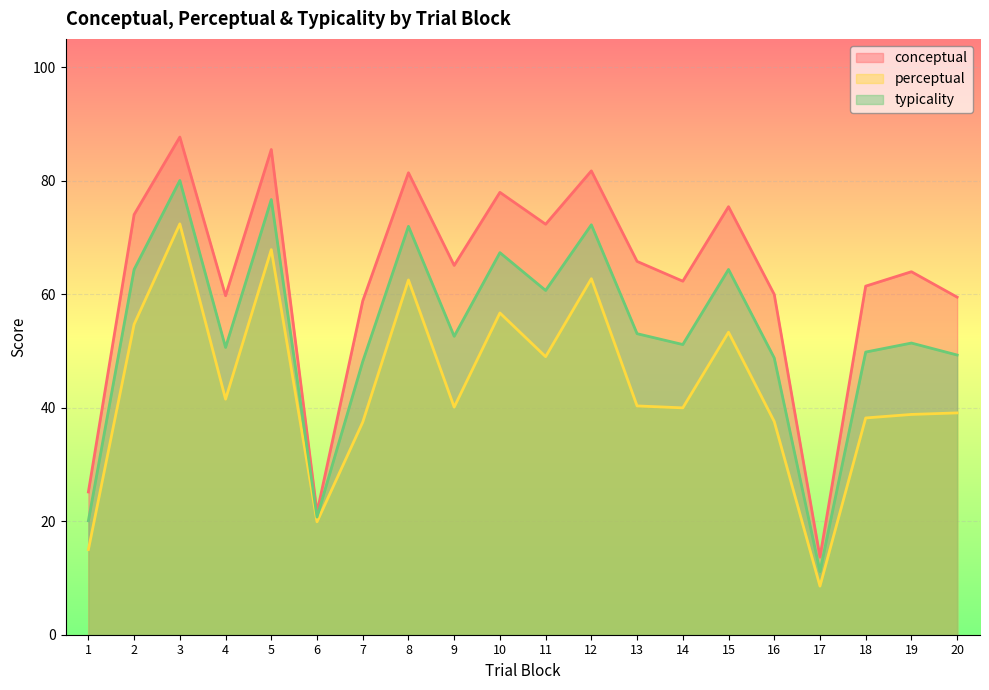

At how many categories does at least one series exceed 58?

17